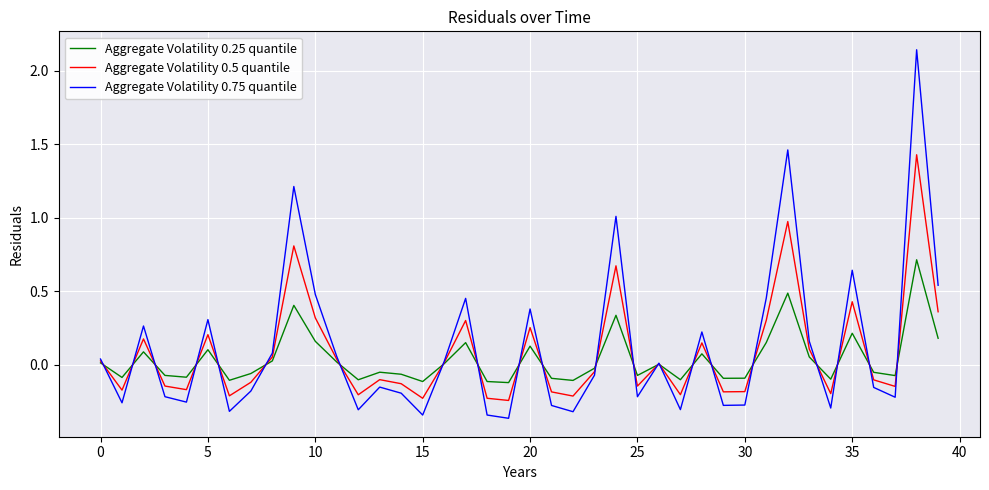

List the series in order of their peak value, highest first.

Aggregate Volatility 0.75 quantile, Aggregate Volatility 0.5 quantile, Aggregate Volatility 0.25 quantile